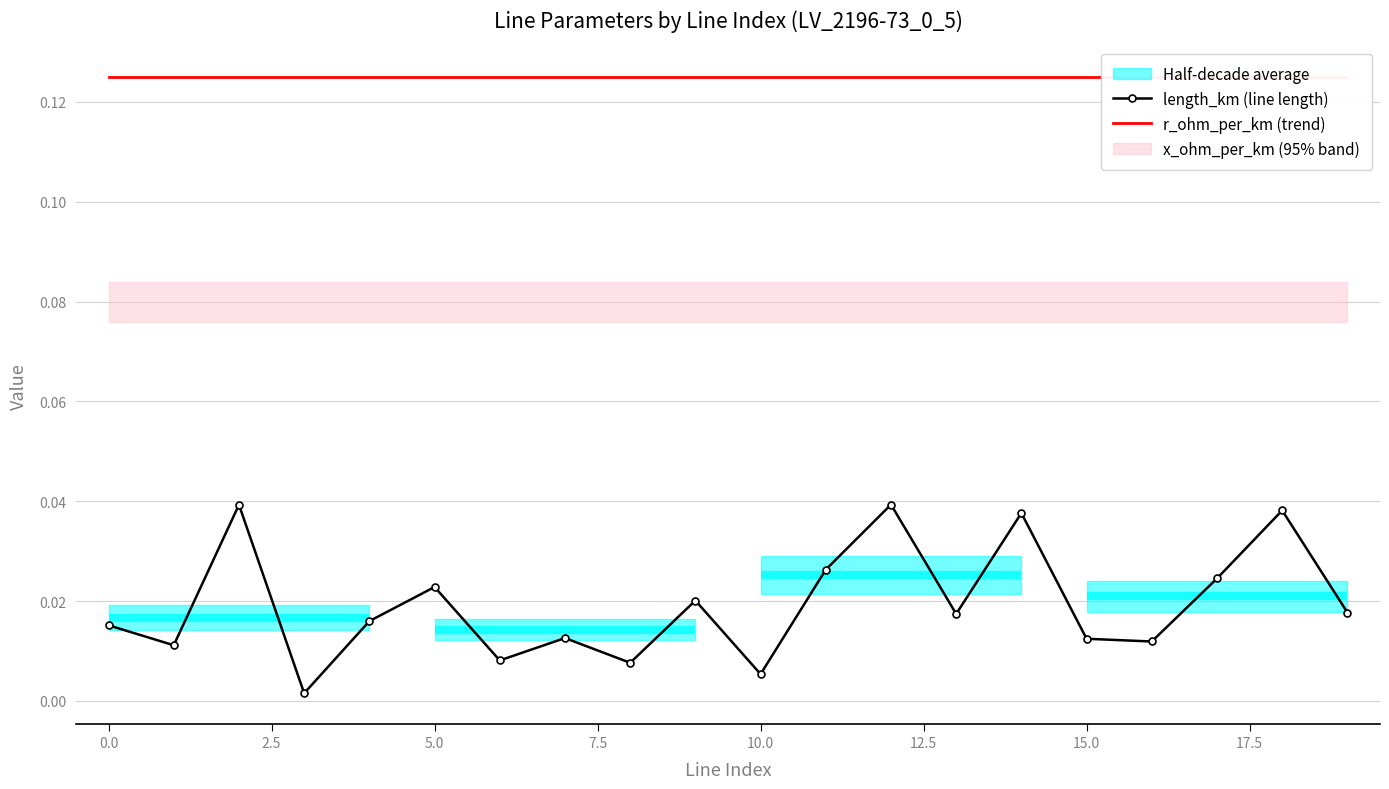

True or false: r_ohm_per_km (trend) and length_km (line length) cross at least once.

False